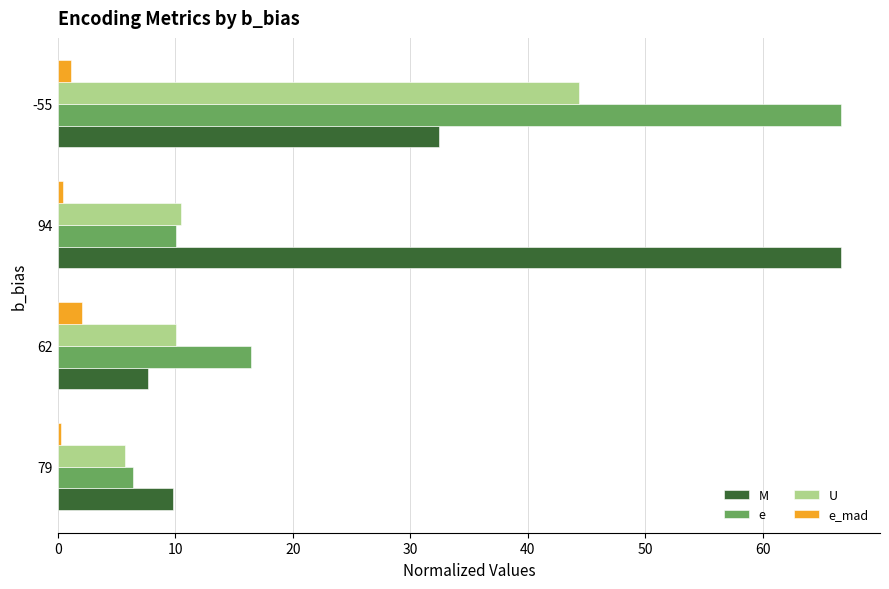

What is the sum of all U values?

70.7